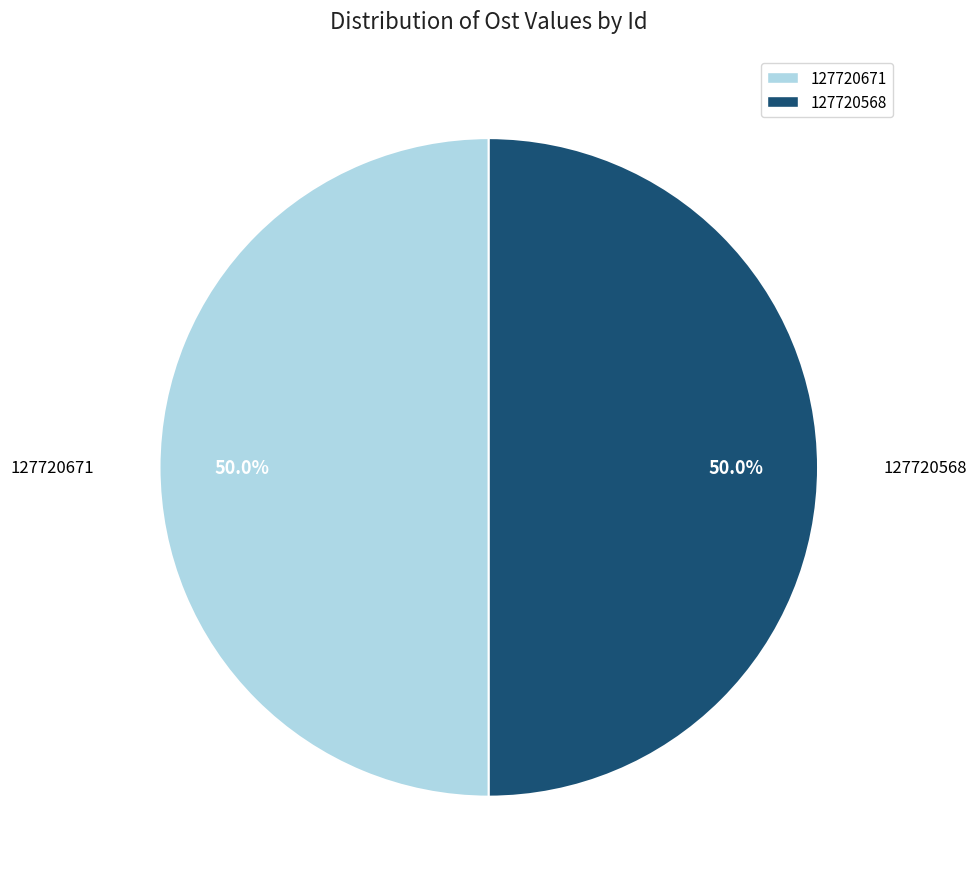

What is the ratio of the value at 127720671 to the value at 127720568?

1.0